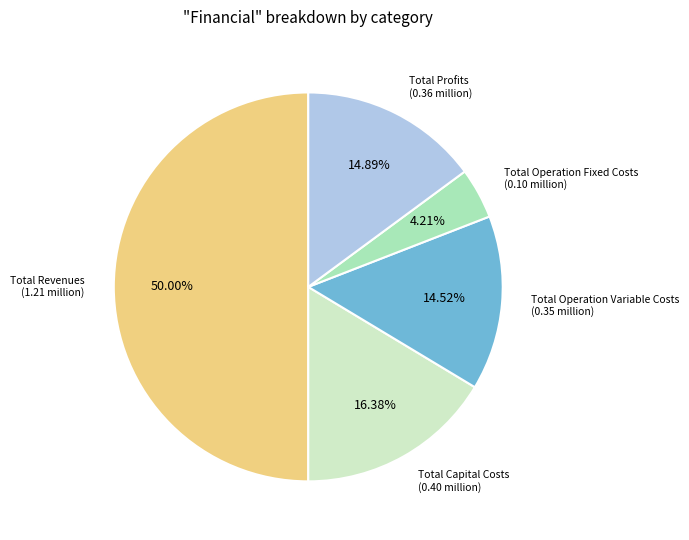

To the nearest percent, what is the difference between the largest and smallest slice percentages?

46%